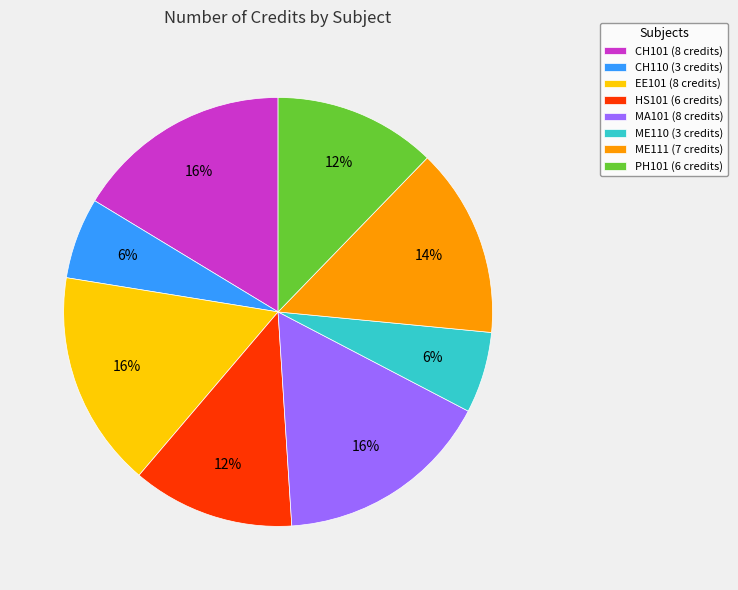

Approximately how many times larger is the value at MA101 compared to CH110?

2.7